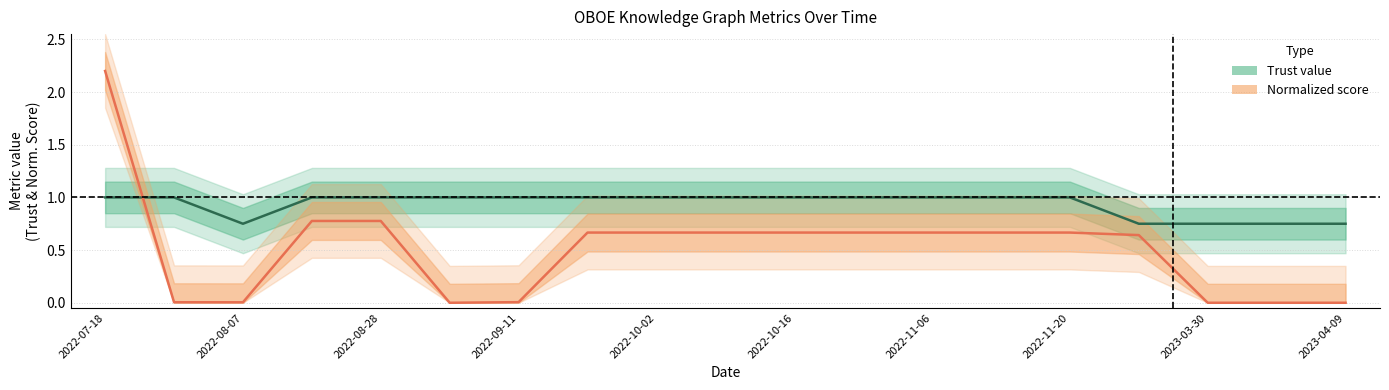

Between 2022-11-20 and 14, which series saw the biggest shift?

Trust value